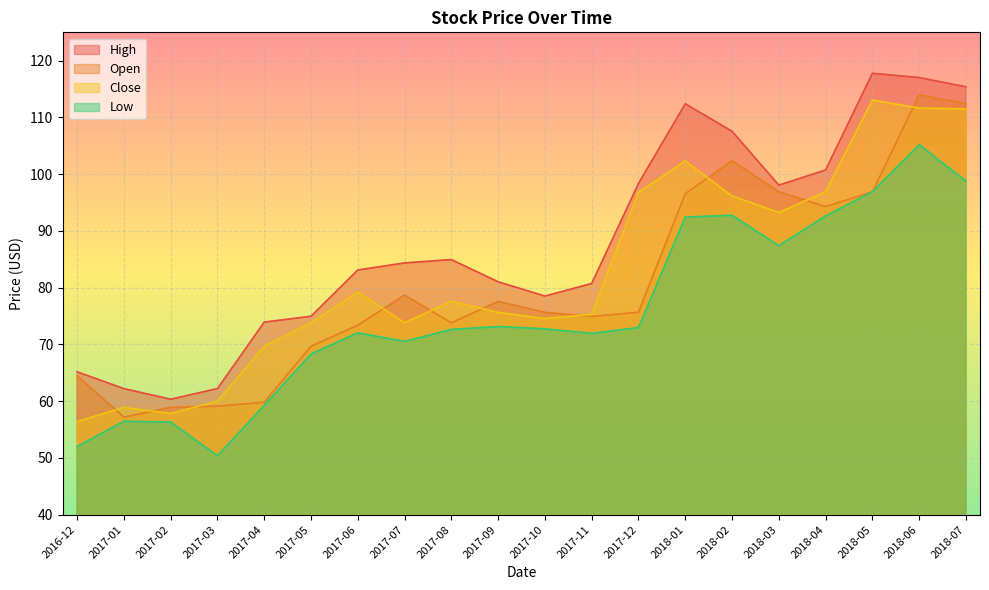

Reading left to right, transcribe all the data shown in this chart.

High: 65.2	62.2	60.3	62.2	73.9	75.0	83.1	84.4	85.0	81.0	78.5	80.7	98.4	112.4	107.6	98.1	100.7	117.8	117.0	115.4
Open: 64.5	57.2	58.9	59.1	59.8	69.7	73.4	78.7	73.8	77.6	75.6	74.9	75.7	96.6	102.4	96.9	94.3	96.9	114.0	112.4
Close: 56.4	58.9	57.8	60.0	69.7	73.8	79.2	73.8	77.6	75.6	74.5	75.3	96.8	102.3	96.2	93.2	96.9	113.1	111.6	111.5
Low: 52.0	56.5	56.3	50.4	59.3	68.3	72.0	70.5	72.6	73.2	72.7	71.9	73.0	92.4	92.8	87.4	92.6	96.9	105.2	98.8